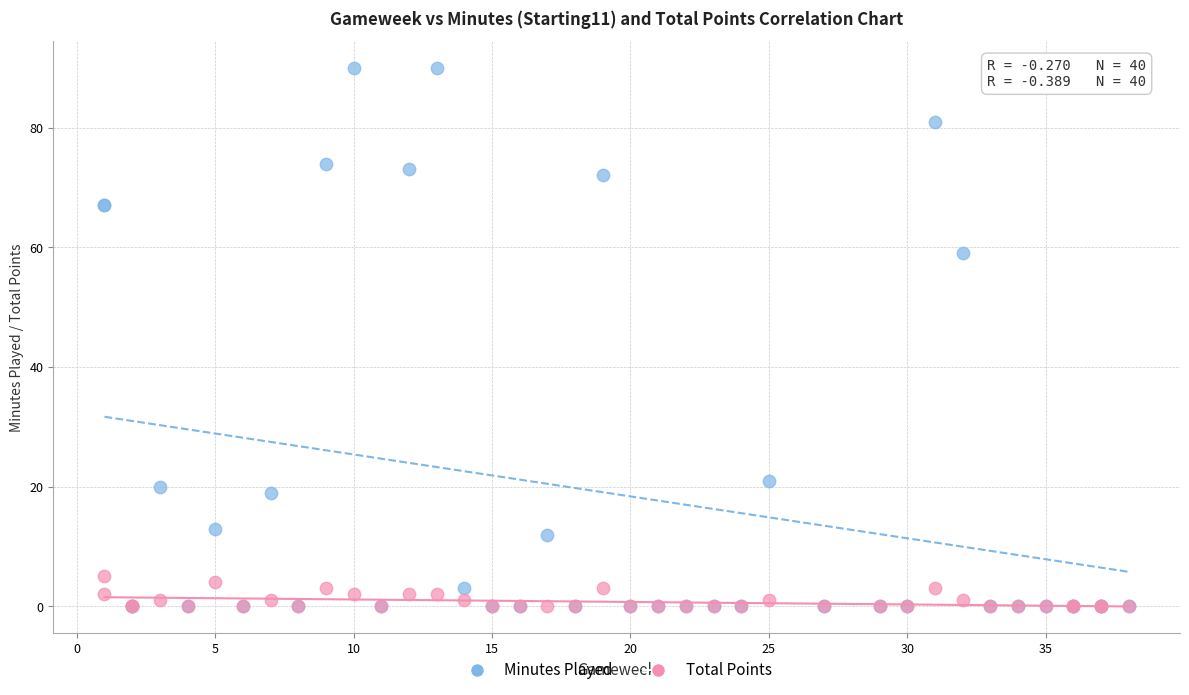

In the Minutes Played series, what Y value is closest to 45?

59